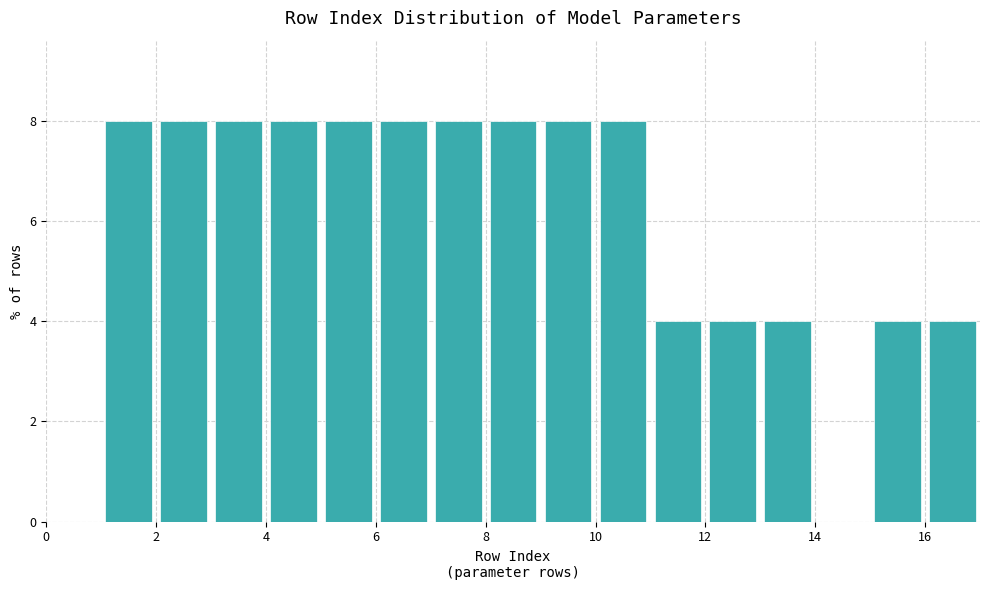

Reading left to right, transcribe this chart: for each bar, give the range it covers on the x-axis and its height. The values are not printed on the chart, so give them approximately, as read against the axis.

0 to 1: 0
1 to 2: 8
2 to 3: 8
3 to 4: 8
4 to 5: 8
5 to 6: 8
6 to 7: 8
7 to 8: 8
8 to 9: 8
9 to 10: 8
10 to 11: 8
11 to 12: 4
12 to 13: 4
13 to 14: 4
14 to 15: 0
15 to 16: 4
16 to 17: 4